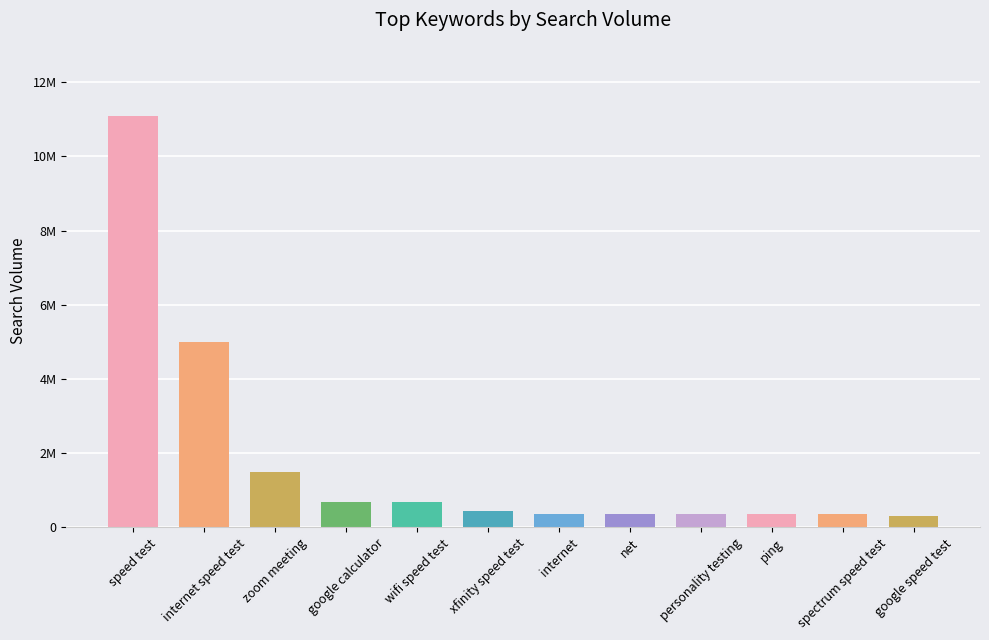

What is the value of the 9th bar from the left?

368000